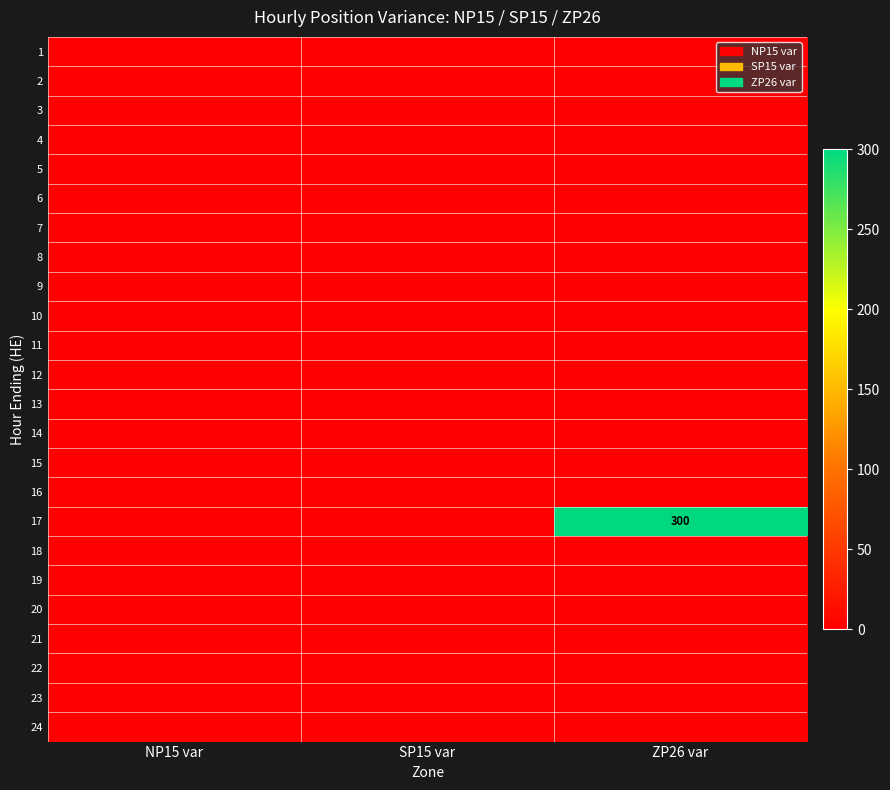

The 17 series shows 208 at ZP26 var. True or false?

False